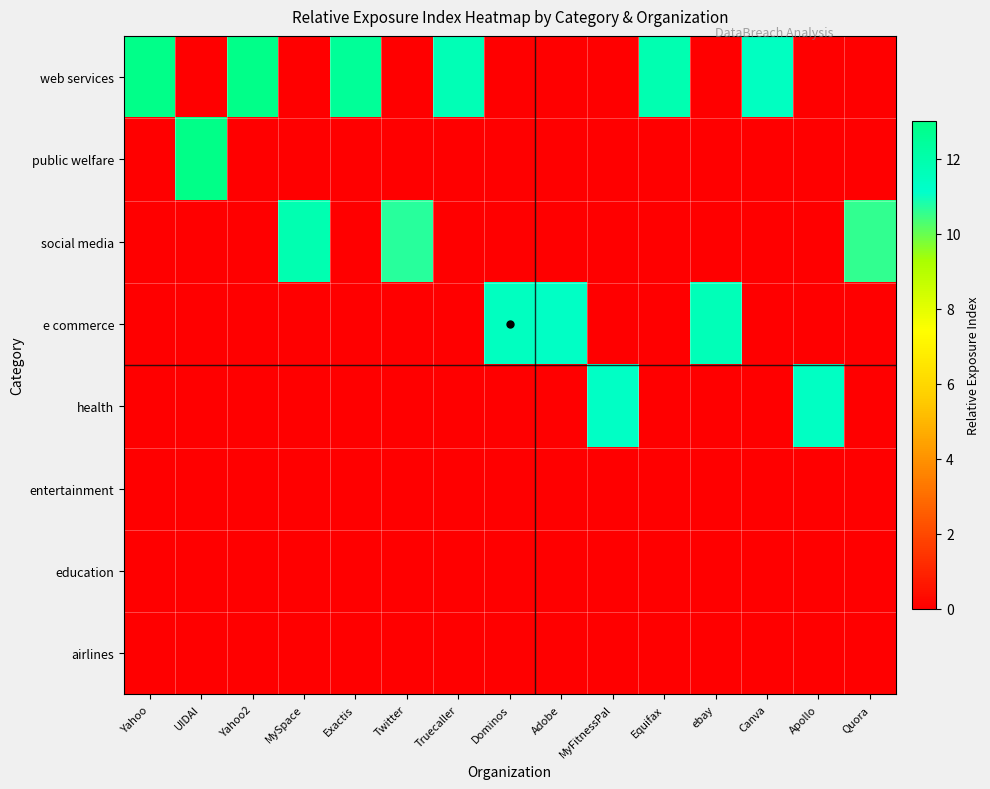

Reading left to right, transcribe all the data shown in this chart.

web services: Yahoo=12.9	UIDAI=0.0	Yahoo2=12.9	MySpace=0.0	Exactis=12.5	Twitter=0.0	Truecaller=11.7	Dominos=0.0	Adobe=0.0	MyFitnessPal=0.0	Equifax=11.8	ebay=0.0	Canva=11.4	Apollo=0.0	Quora=0.0
public welfare: Yahoo=0.0	UIDAI=13.0	Yahoo2=0.0	MySpace=0.0	Exactis=0.0	Twitter=0.0	Truecaller=0.0	Dominos=0.0	Adobe=0.0	MyFitnessPal=0.0	Equifax=0.0	ebay=0.0	Canva=0.0	Apollo=0.0	Quora=0.0
social media: Yahoo=0.0	UIDAI=0.0	Yahoo2=0.0	MySpace=11.9	Exactis=0.0	Twitter=10.7	Truecaller=0.0	Dominos=0.0	Adobe=0.0	MyFitnessPal=0.0	Equifax=0.0	ebay=0.0	Canva=0.0	Apollo=0.0	Quora=10.6
e commerce: Yahoo=0.0	UIDAI=0.0	Yahoo2=0.0	MySpace=0.0	Exactis=0.0	Twitter=0.0	Truecaller=0.0	Dominos=11.5	Adobe=11.3	MyFitnessPal=0.0	Equifax=0.0	ebay=11.7	Canva=0.0	Apollo=0.0	Quora=0.0
health: Yahoo=0.0	UIDAI=0.0	Yahoo2=0.0	MySpace=0.0	Exactis=0.0	Twitter=0.0	Truecaller=0.0	Dominos=0.0	Adobe=0.0	MyFitnessPal=11.3	Equifax=0.0	ebay=0.0	Canva=0.0	Apollo=11.3	Quora=0.0
entertainment: Yahoo=0.0	UIDAI=0.0	Yahoo2=0.0	MySpace=0.0	Exactis=0.0	Twitter=0.0	Truecaller=0.0	Dominos=0.0	Adobe=0.0	MyFitnessPal=0.0	Equifax=0.0	ebay=0.0	Canva=0.0	Apollo=0.0	Quora=0.0
education: Yahoo=0.0	UIDAI=0.0	Yahoo2=0.0	MySpace=0.0	Exactis=0.0	Twitter=0.0	Truecaller=0.0	Dominos=0.0	Adobe=0.0	MyFitnessPal=0.0	Equifax=0.0	ebay=0.0	Canva=0.0	Apollo=0.0	Quora=0.0
airlines: Yahoo=0.0	UIDAI=0.0	Yahoo2=0.0	MySpace=0.0	Exactis=0.0	Twitter=0.0	Truecaller=0.0	Dominos=0.0	Adobe=0.0	MyFitnessPal=0.0	Equifax=0.0	ebay=0.0	Canva=0.0	Apollo=0.0	Quora=0.0